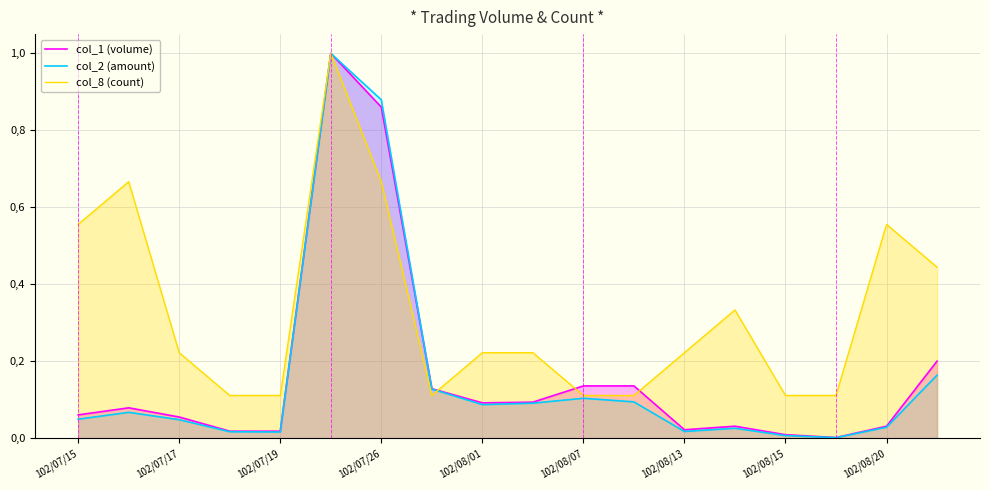

Is it true that col_8 (count) equals 1.0 at 102/07/15?

False